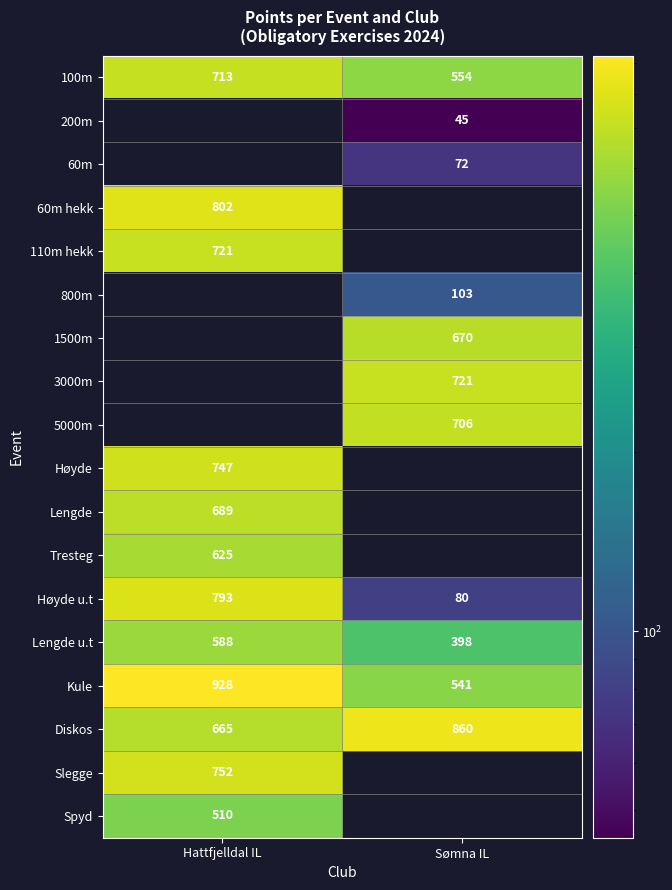

List the labels in order of 100m value, smallest first.

Sømna IL, Hattfjelldal IL